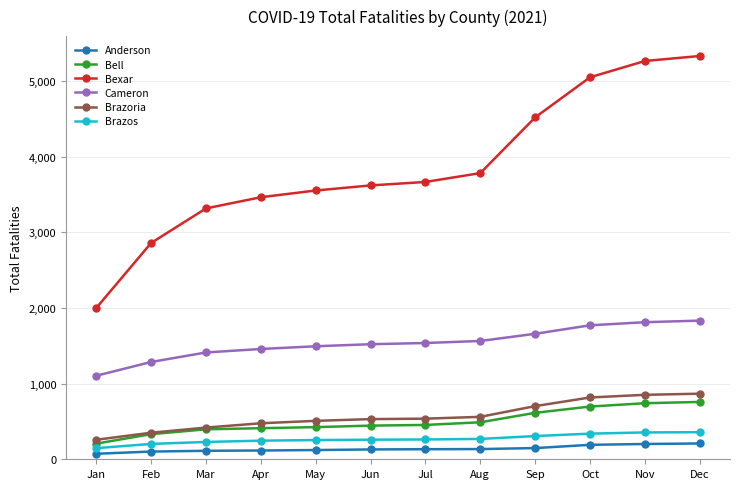

Is this an area chart (filled region under the line)?

No